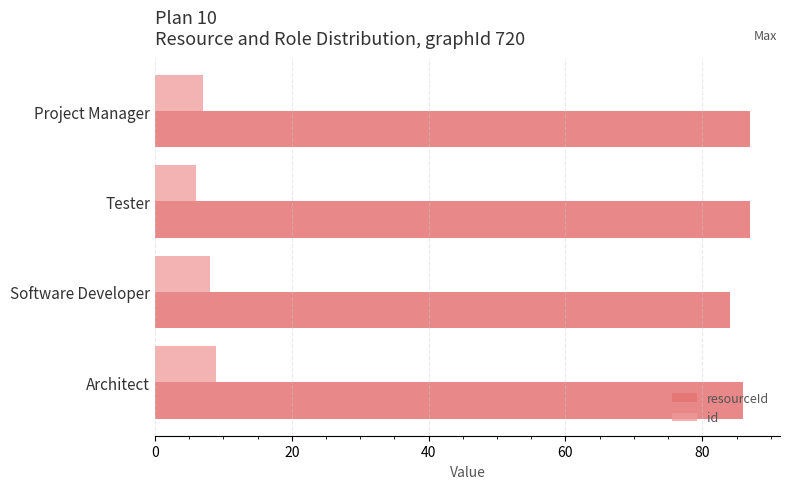

Count the number of categories in the chart.

4